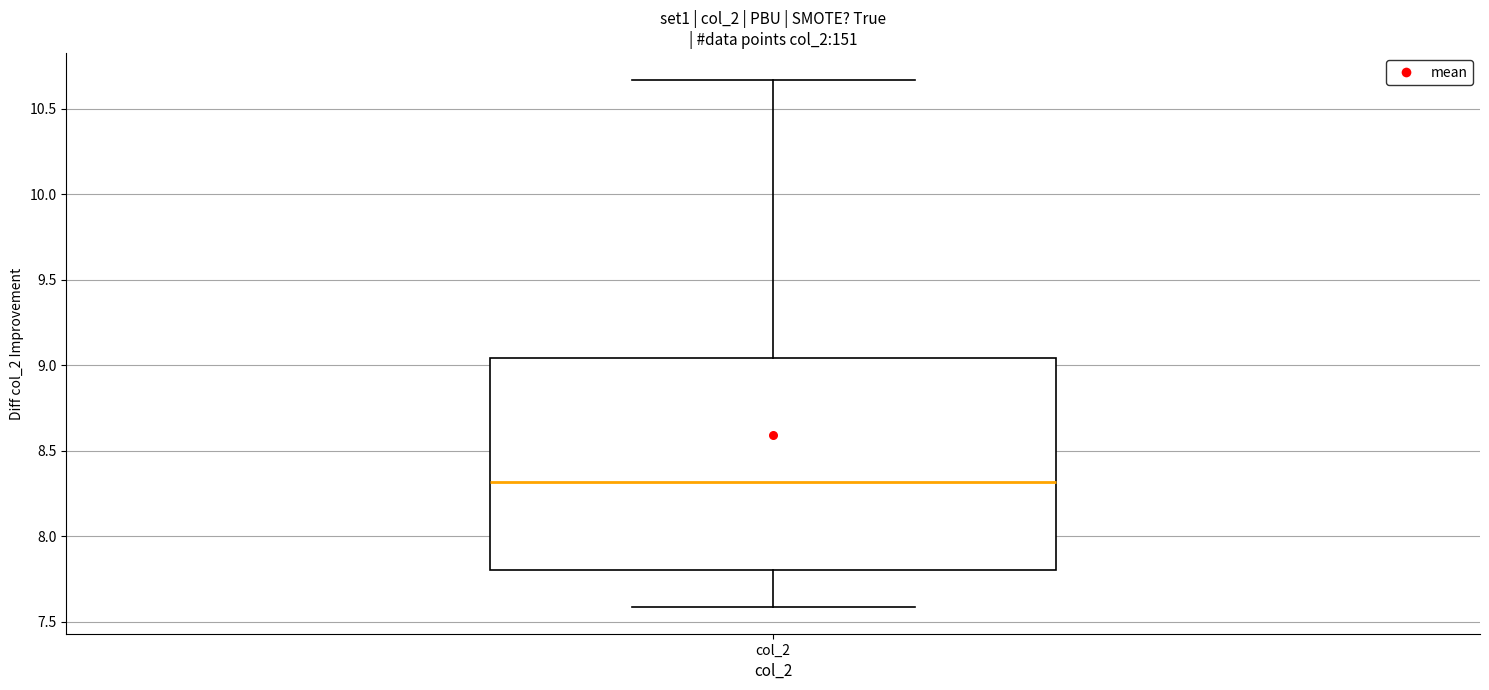

Transcribe this box plot: give where the median line is, the range the box spans, and where the two whiskers end, as read against the y-axis. The values are not printed on the chart, so give them approximately, as read against the axis.

median 8.30, box 7.80 to 9.05, whiskers 7.60 to 10.65